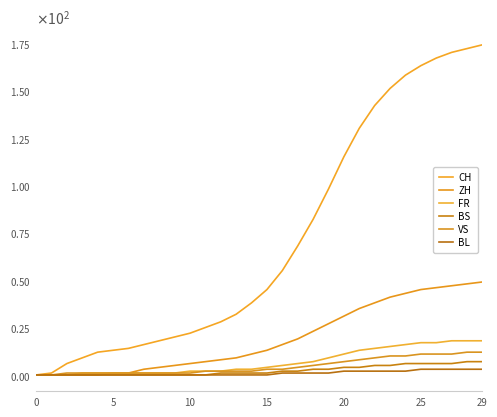

Does the chart have visible grid lines?

No